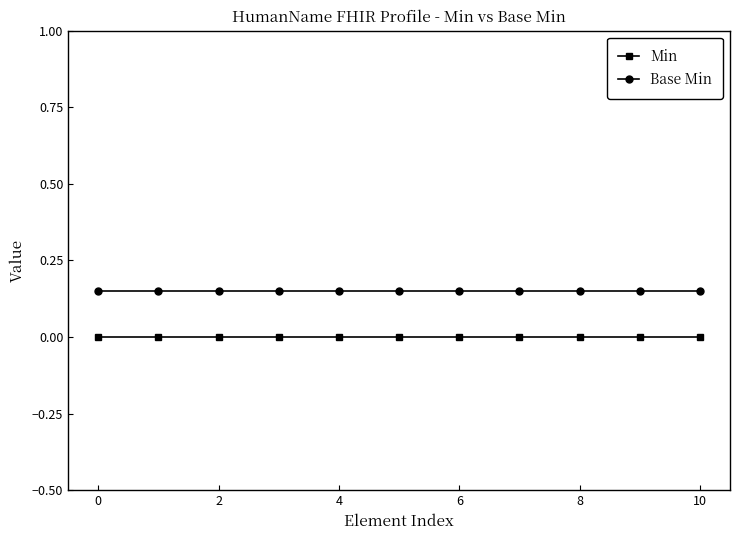

List the series in order of their overall mean, lowest first.

Min, Base Min